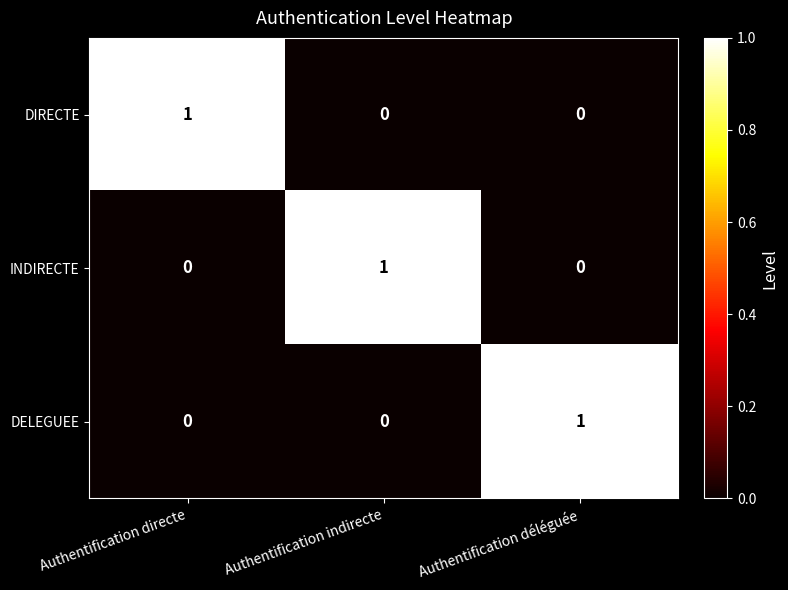

The value of DIRECTE at Authentification indirecte is 0. True or false?

True